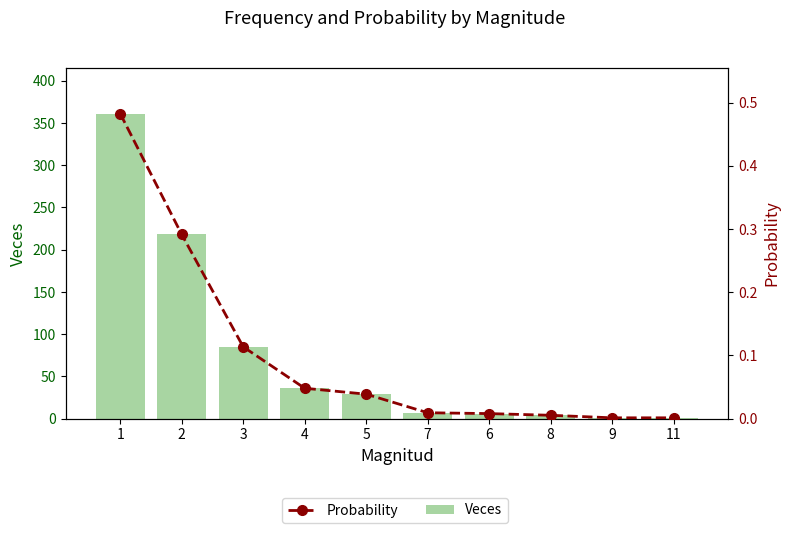

True or false: Veces has a value of 54.0 at 2.

False